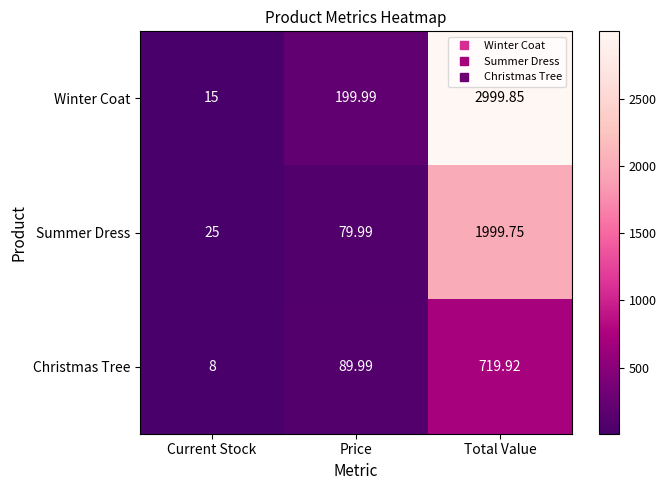

At which category is the sum across all series the highest?

Total Value